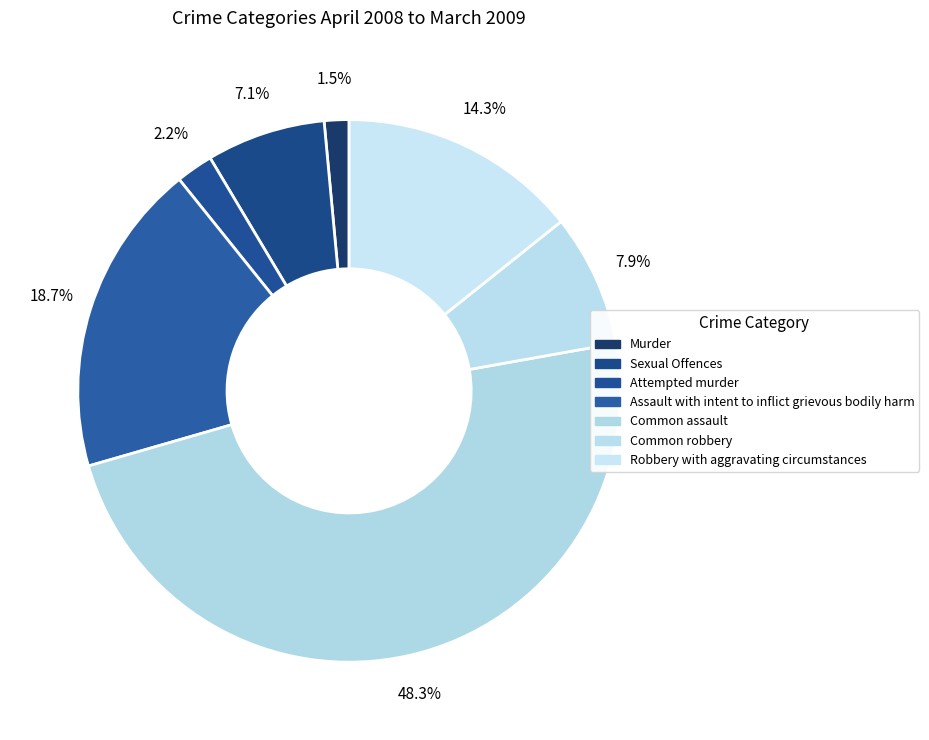

Count the number of slices in the pie.

7